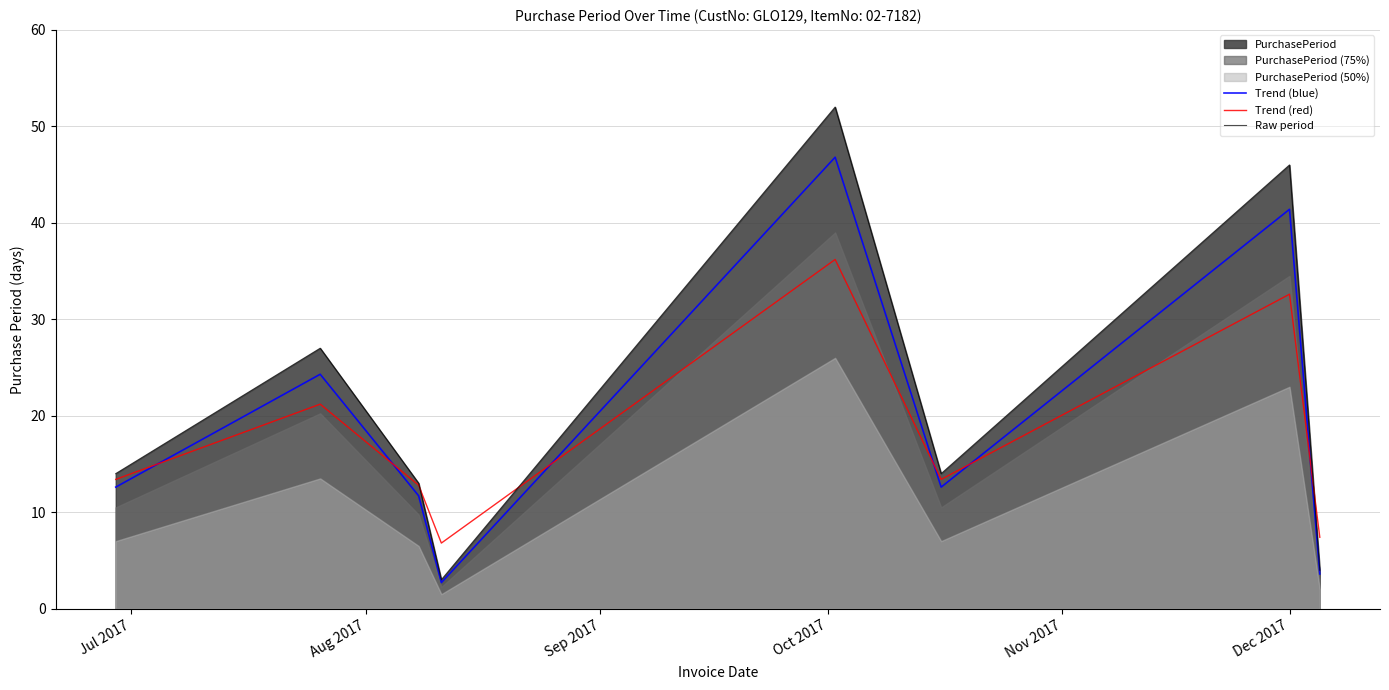

What is the maximum value for Trend (red)?

36.2